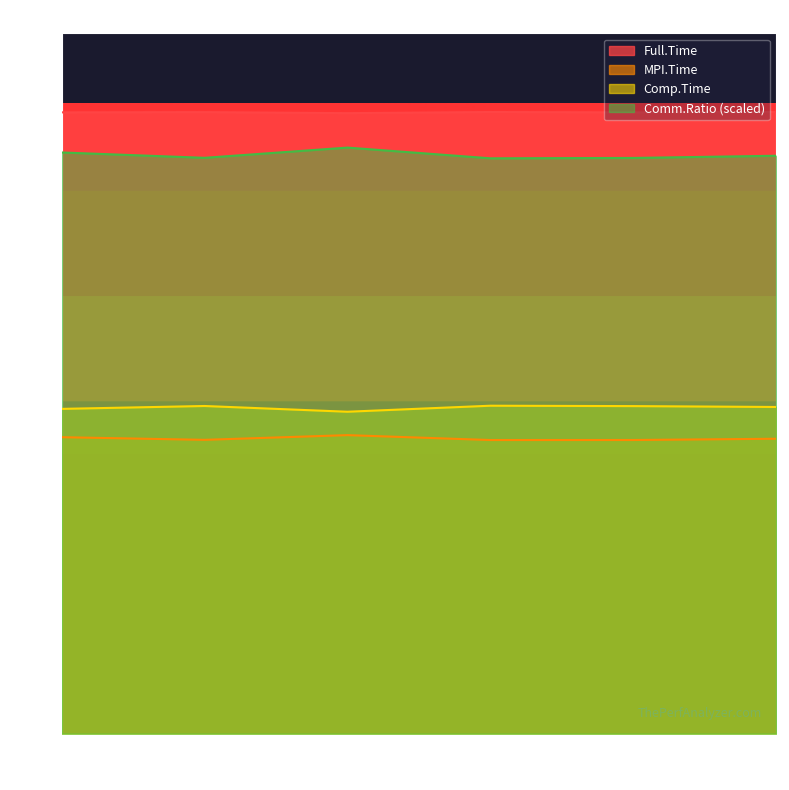

True or false: Comp.Time and Full.Time intersect in this chart.

False